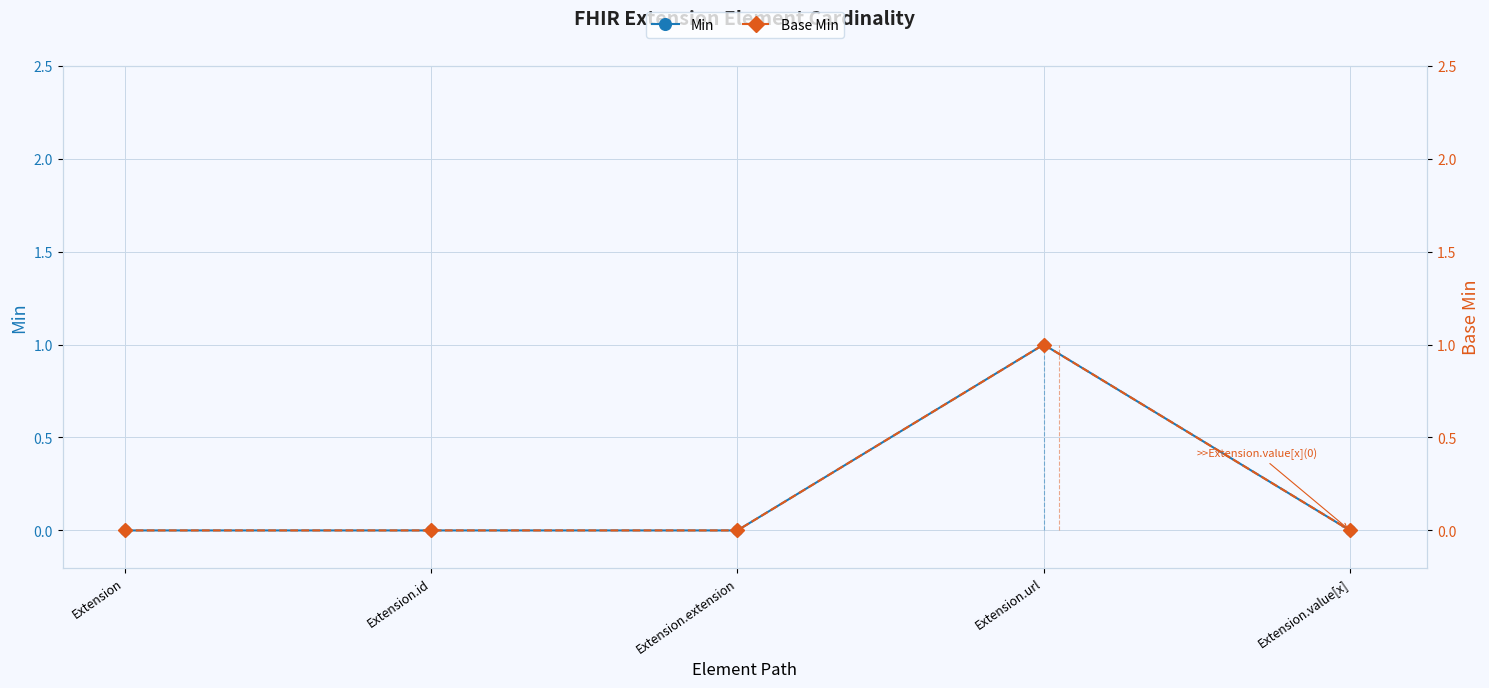

What is the difference between the Base Min values at Extension.value[x] and Extension.url?

1